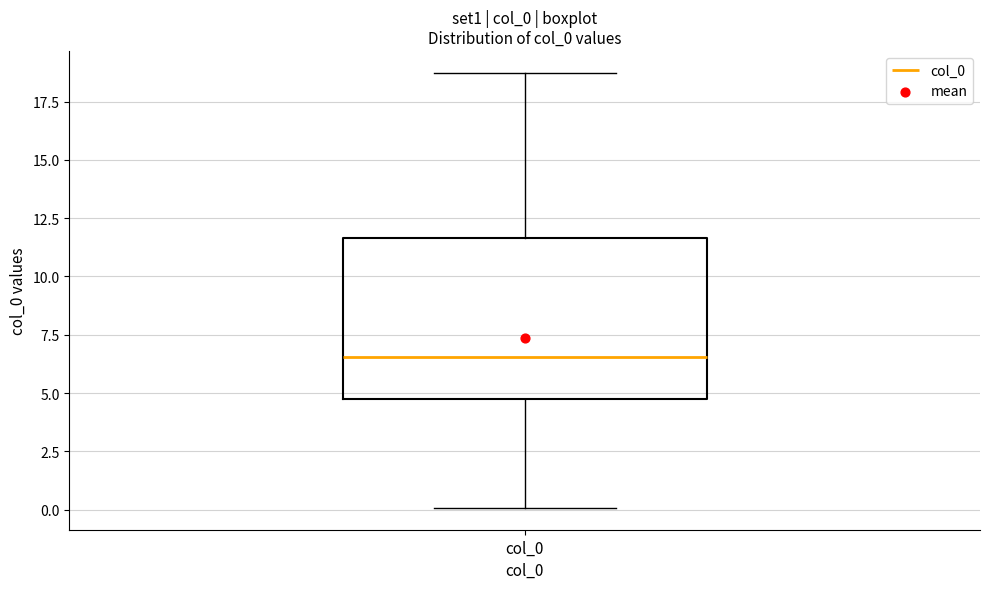

Transcribe this box plot: give where the median line is, the range the box spans, and where the two whiskers end, as read against the y-axis. The values are not printed on the chart, so give them approximately, as read against the axis.

median 6.5, box 4.5 to 11.5, whiskers 0.0 to 18.5